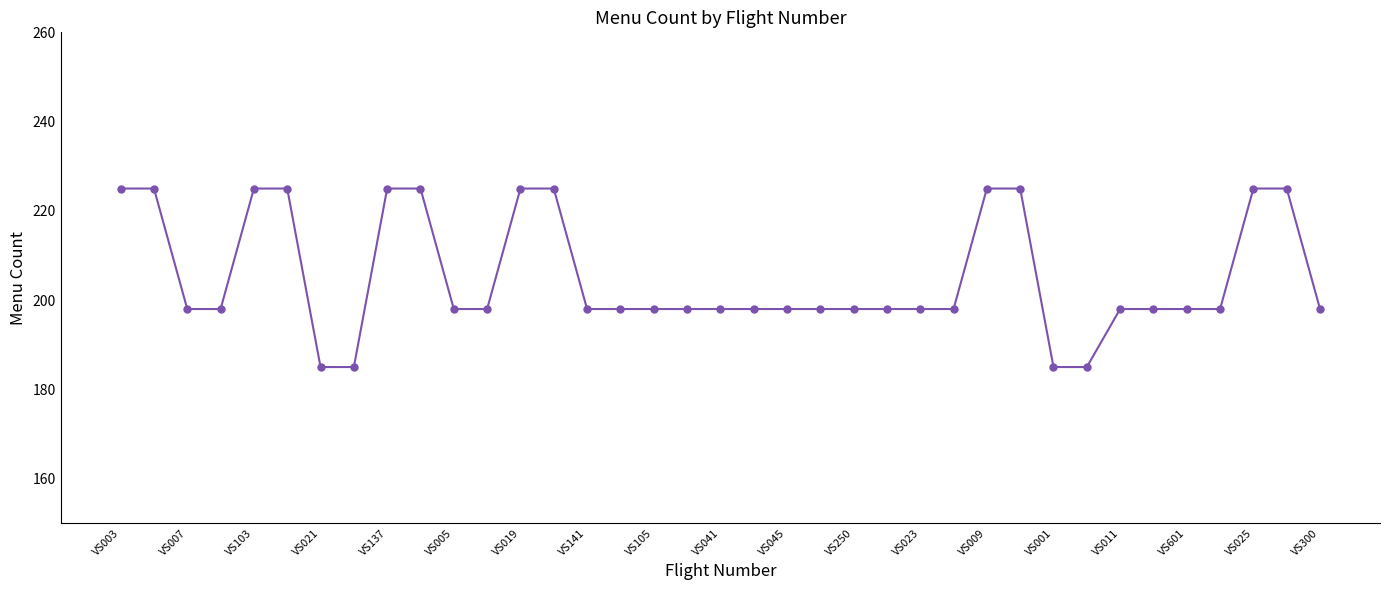

What is the average value?

205